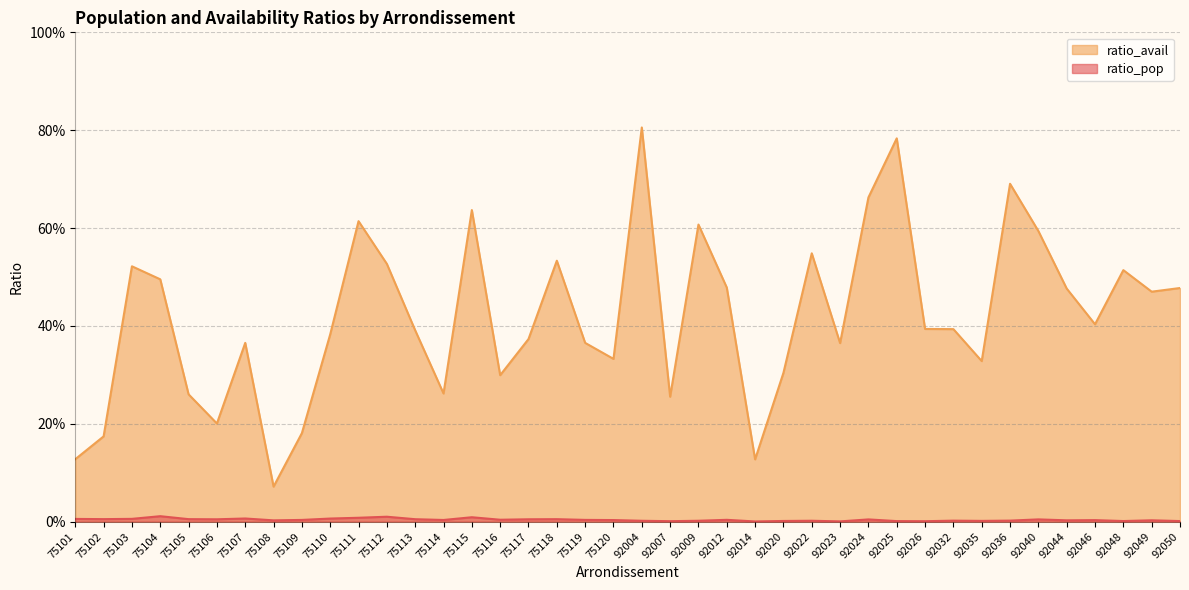

True or false: ratio_pop and ratio_avail intersect in this chart.

False